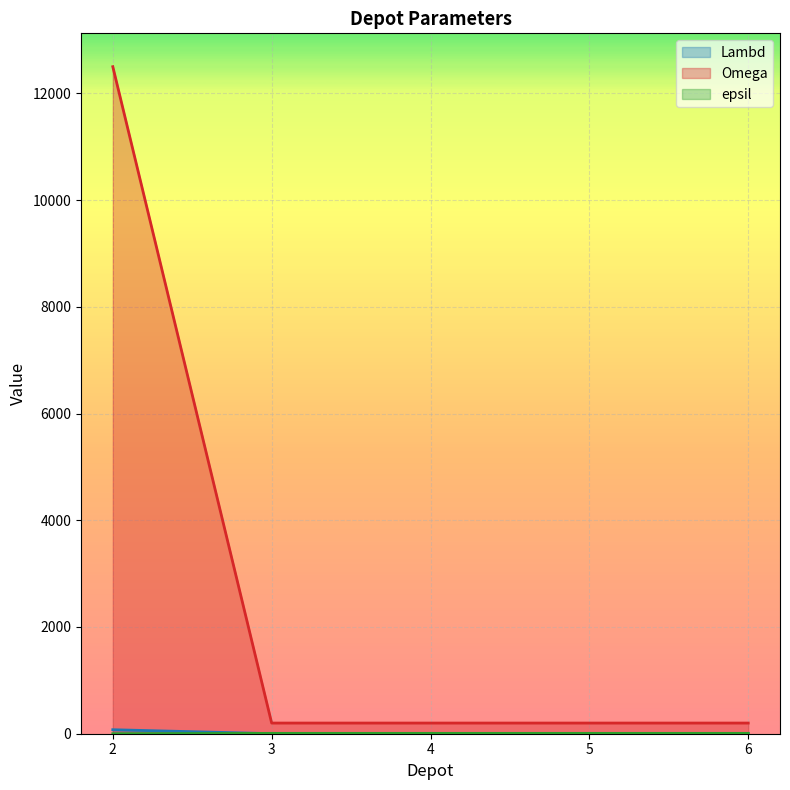

At how many categories does at least one series exceed 5504?

1